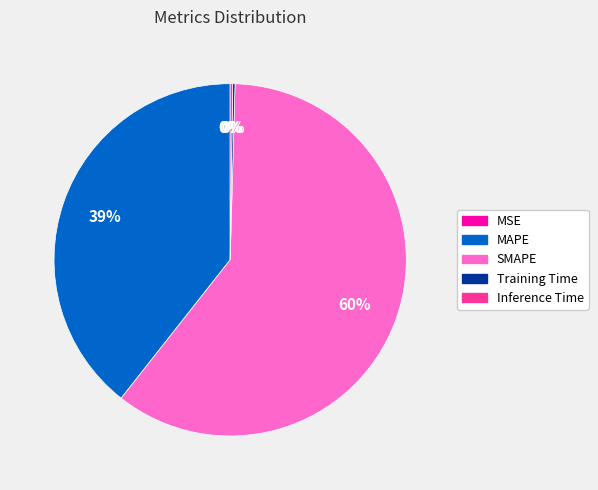

What is the largest slice in the pie chart?

SMAPE